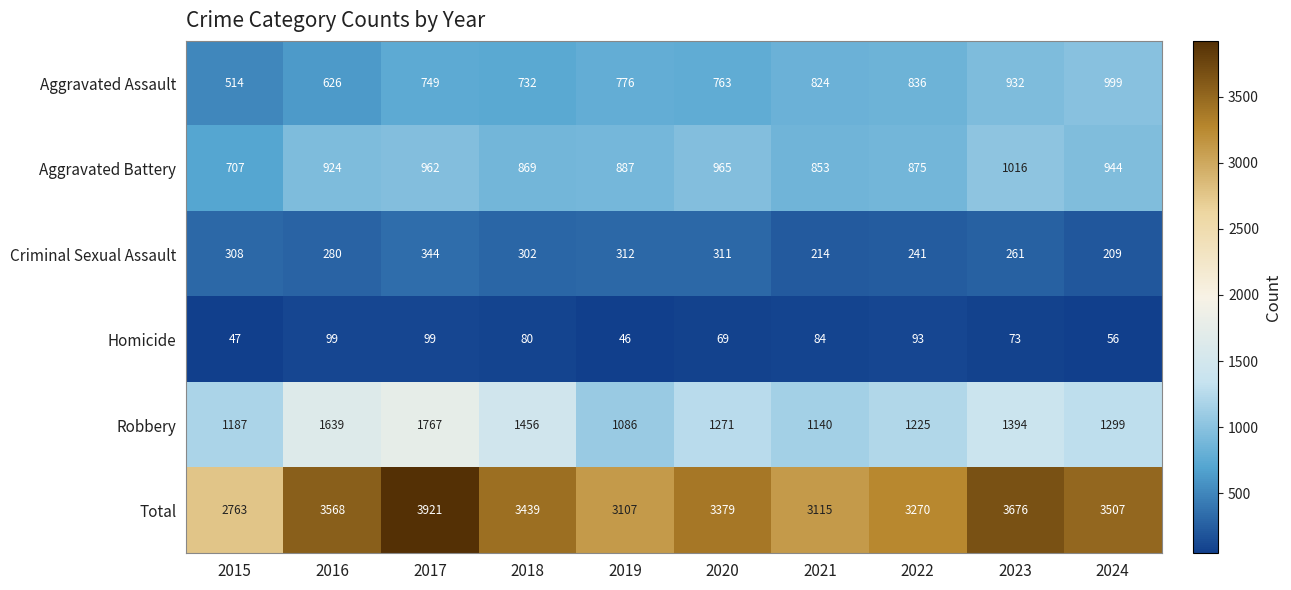

True or false: Aggravated Battery has a value of 1451 at 2024.

False